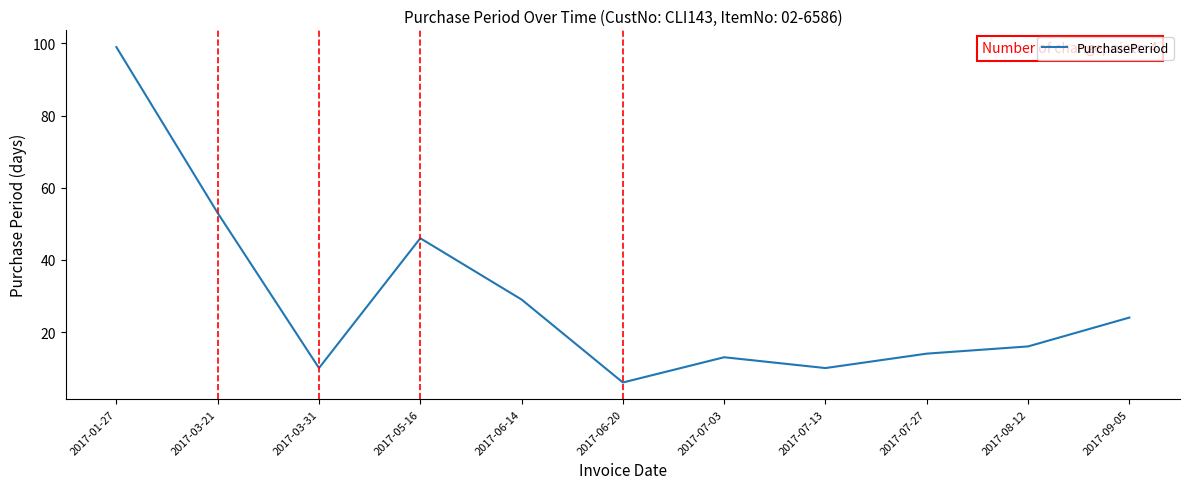

Reading left to right, extract all data points from this chart.

99	53	10	46	29	6	13	10	14	16	24